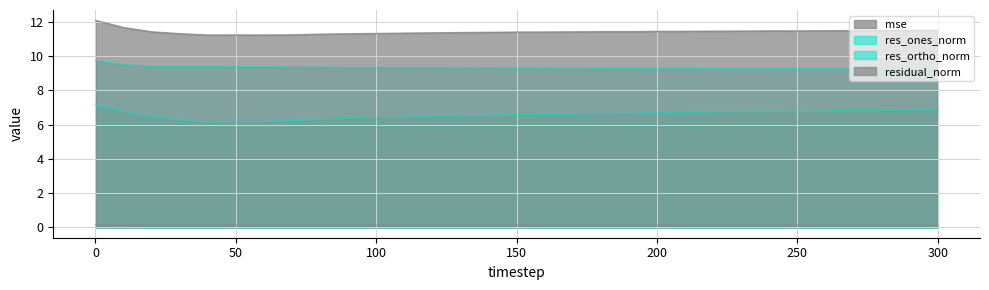

The value of res_ortho_norm at 170 is 2.7. True or false?

False